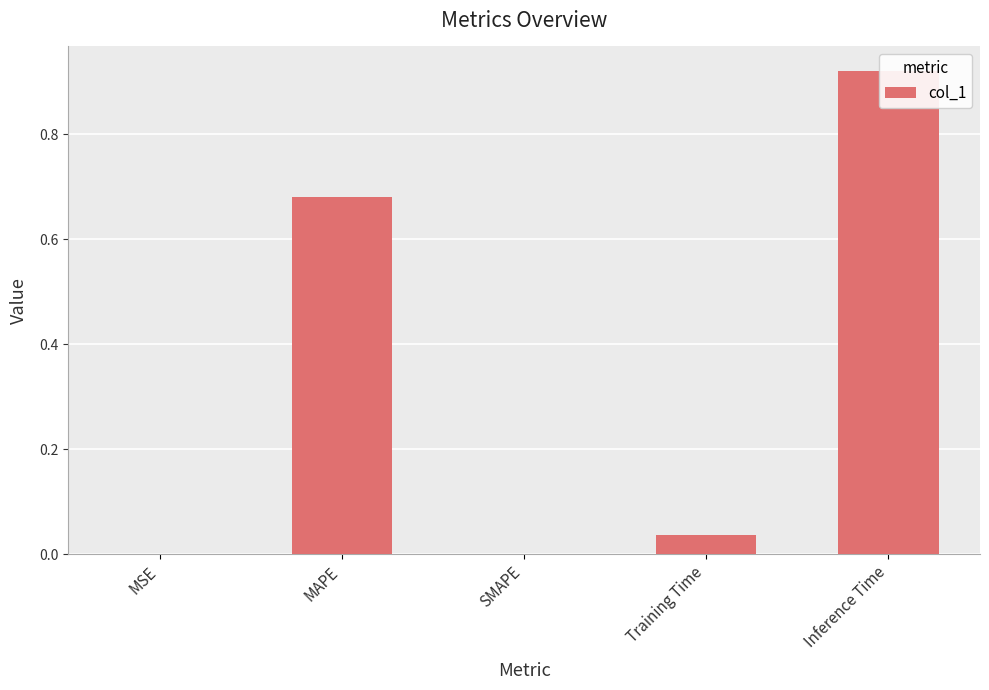

True or false: the data shows 0.7 at MAPE.

True